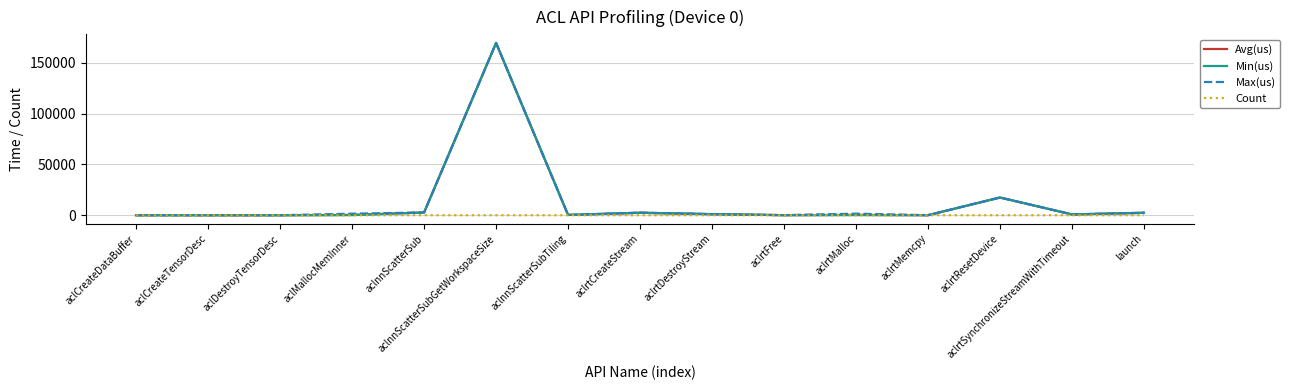

Read the Max(us) value at aclrtResetDevice.

17446.3